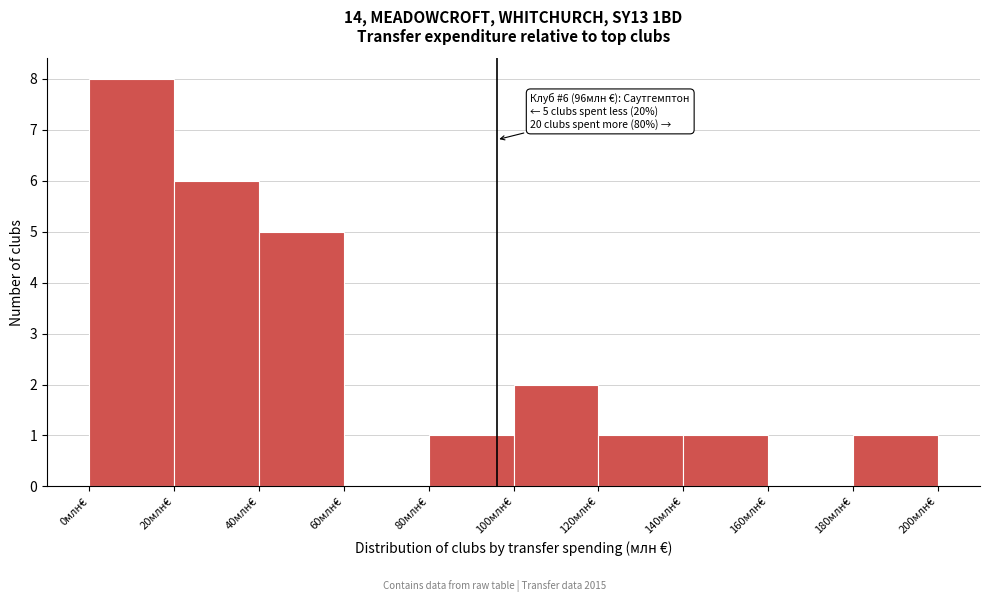

Over which range of the x-axis is the bar tallest?

0 to 20